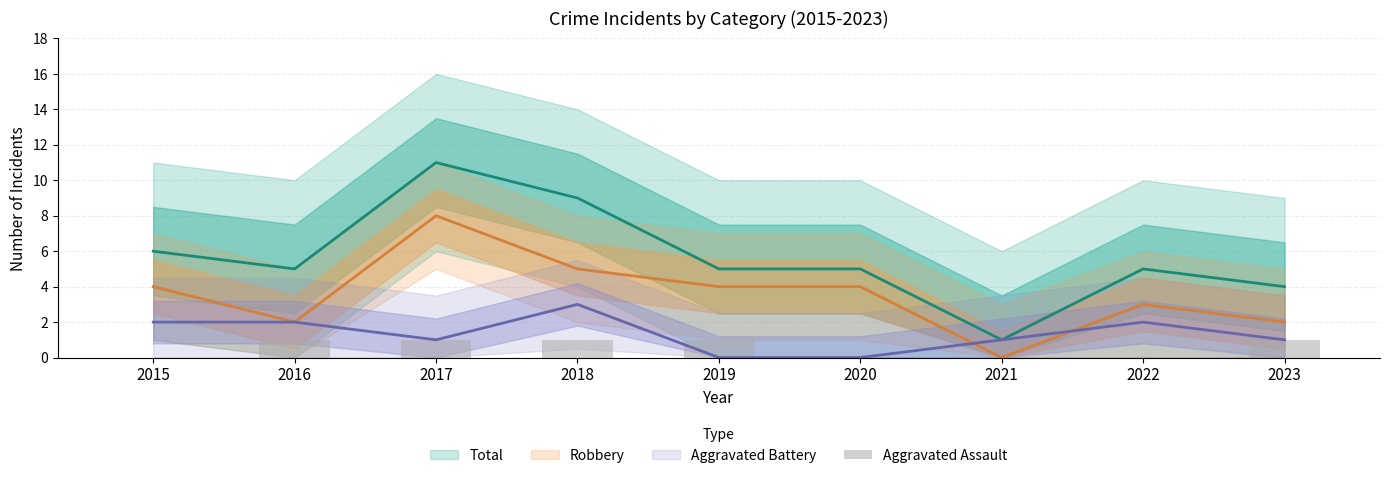

Which category has the highest value across all series?

2016